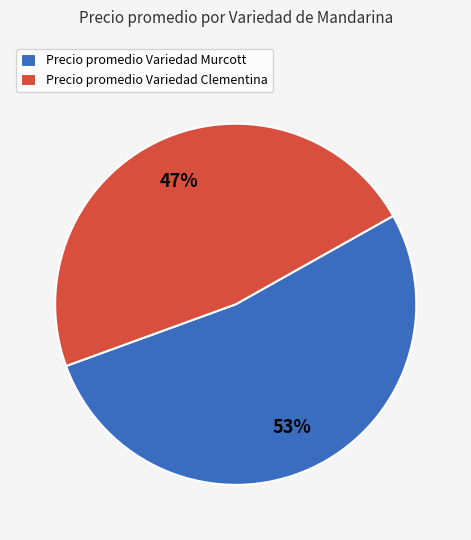

To the nearest percent, what portion does Precio promedio Variedad Murcott represent?

53%